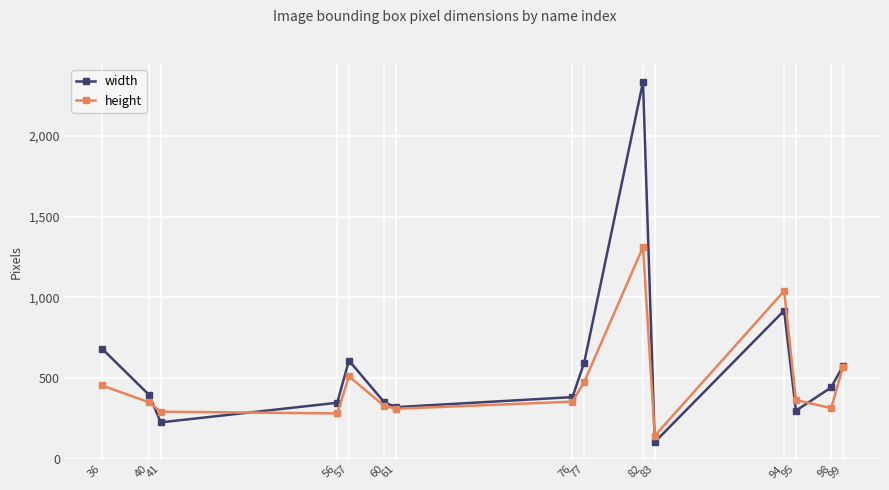

True or false: width has a value of 468 at 95.

False